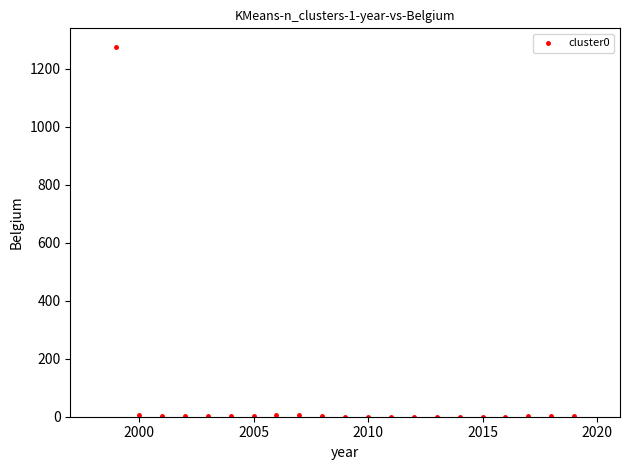

What is the range of Y values (max minus min)?

1275.7